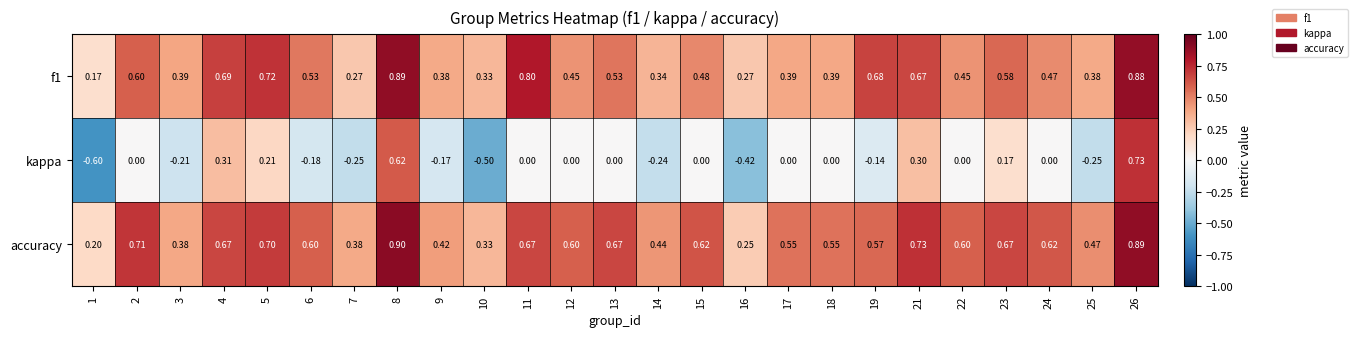

Which series has the largest total across all categories?

accuracy